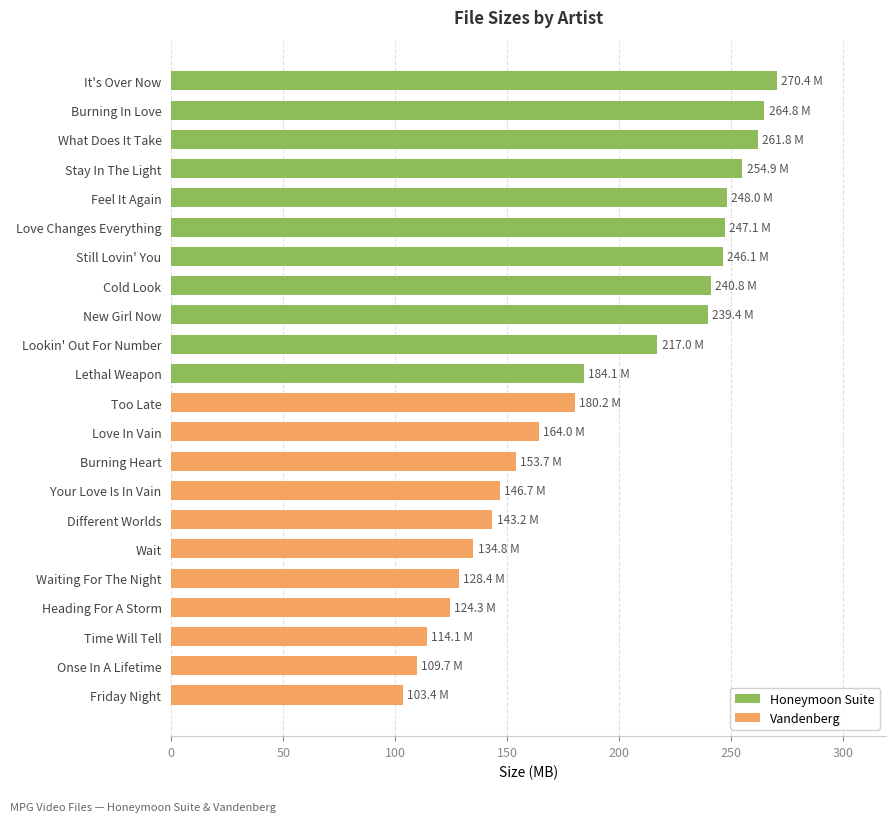

True or false: Vandenberg has a value of 180.2 at Too Late.

True